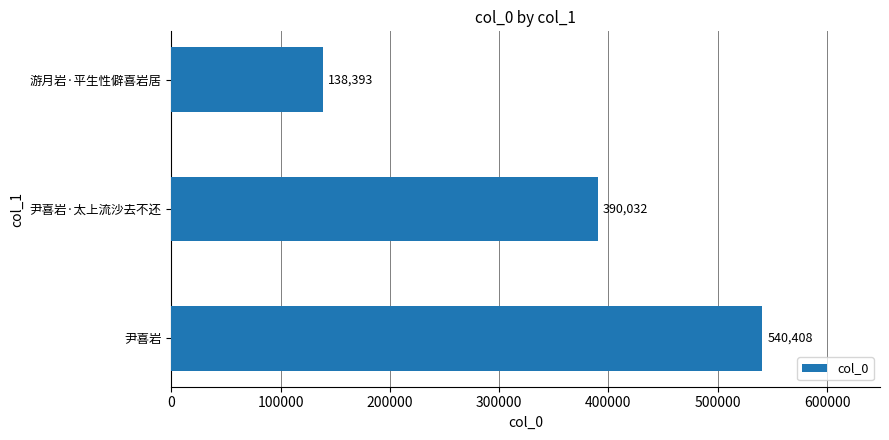

Reading bottom to top, extract all data points from this chart.

540408	390032	138393